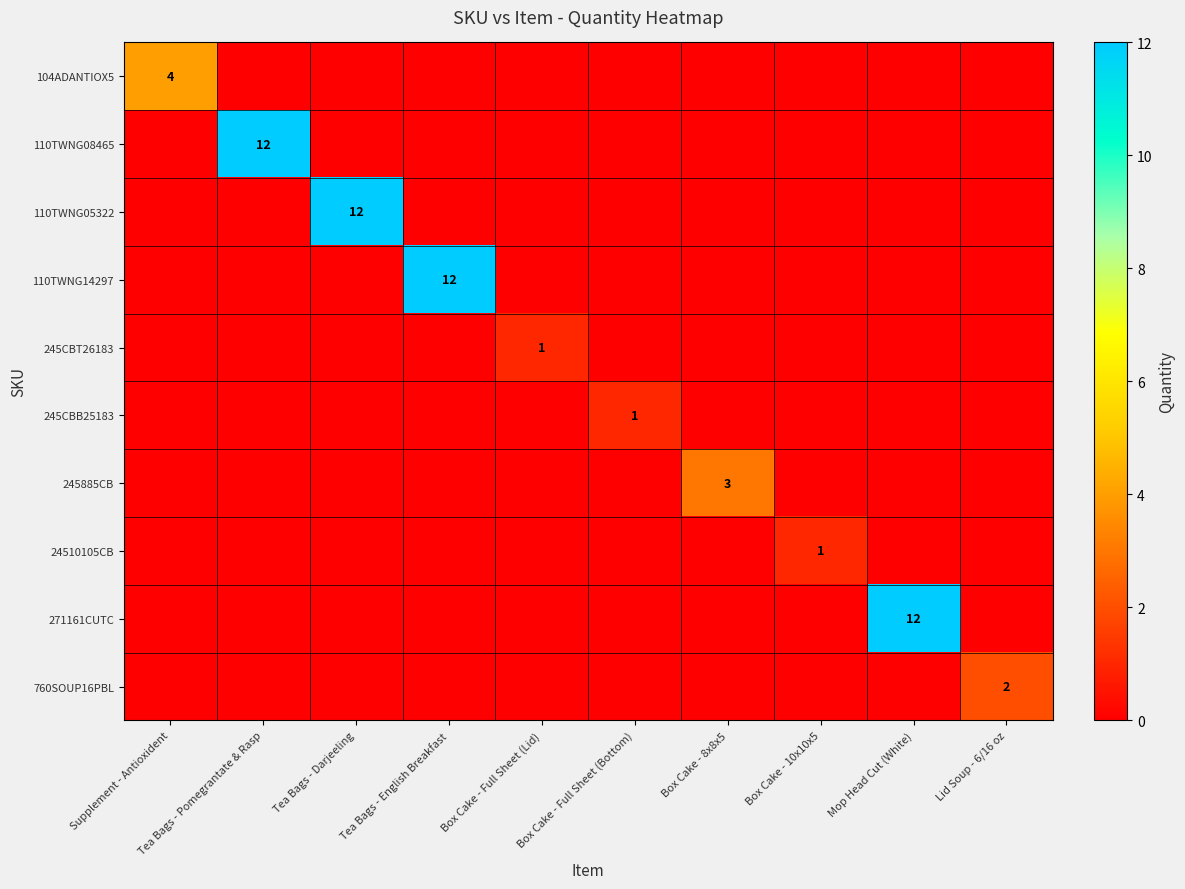

Is the value of 24510105CB at Lid Soup - 6/16 oz greater than the value of 271161CUTC at Lid Soup - 6/16 oz?

No